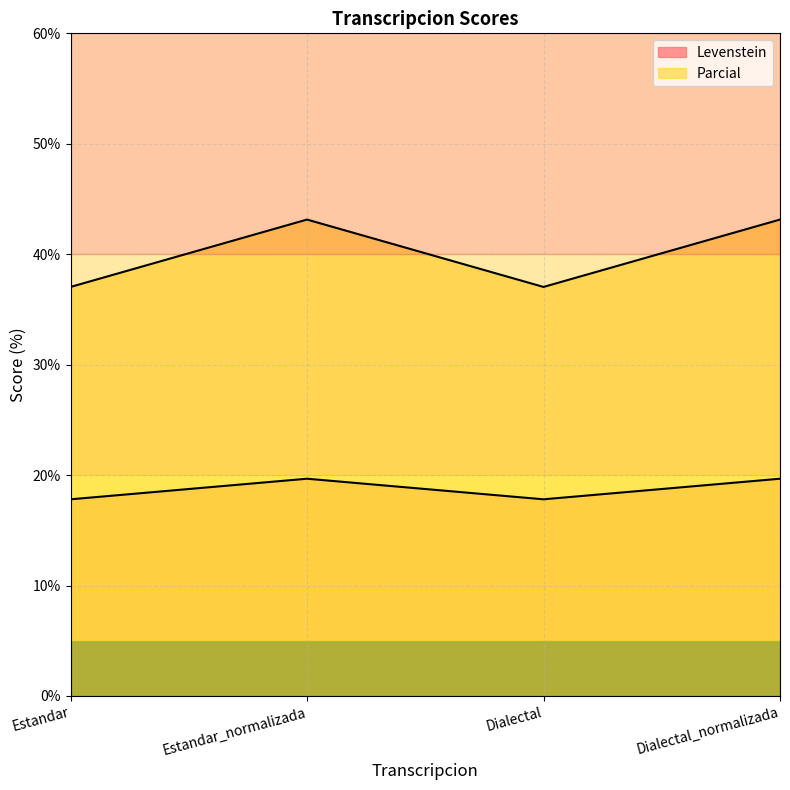

Reading left to right, transcribe all the data shown in this chart.

Levenstein: Estandar=17.8	Estandar_normalizada=19.7	Dialectal=17.8	Dialectal_normalizada=19.7
Parcial: Estandar=37.0	Estandar_normalizada=43.1	Dialectal=37.0	Dialectal_normalizada=43.1